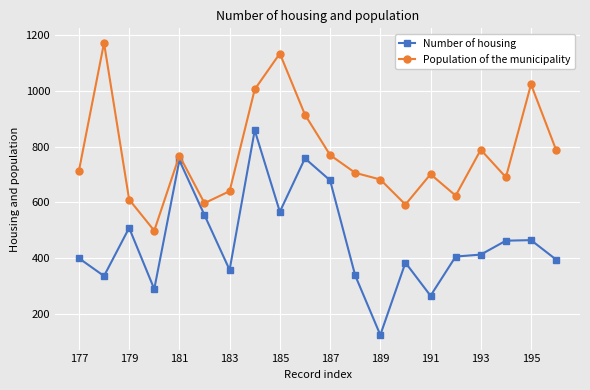

Is this an area chart (filled region under the line)?

No